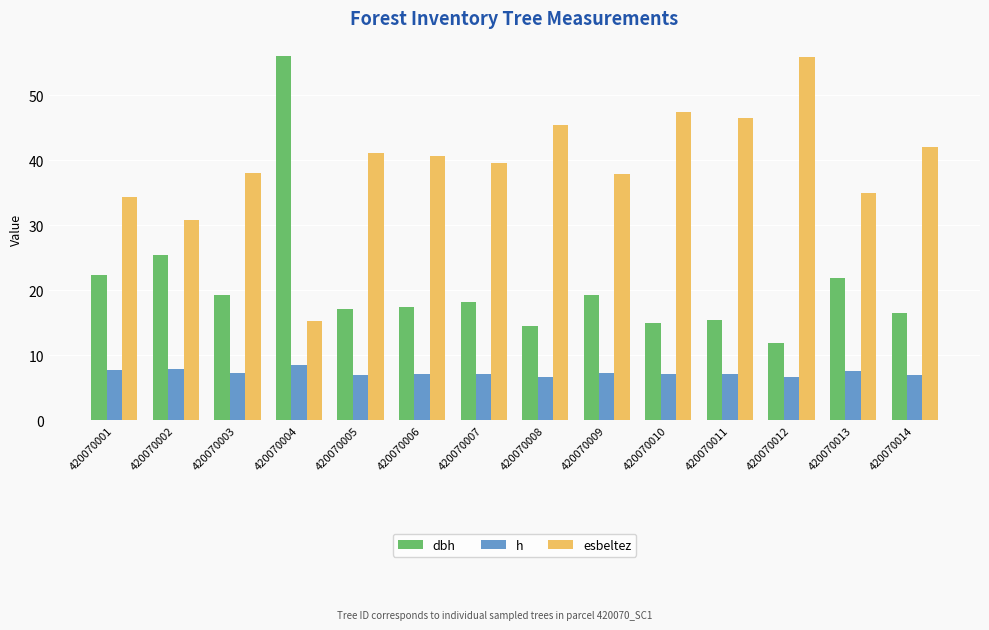

What is the value of the esbeltez bar at the 6th from the left?

40.7